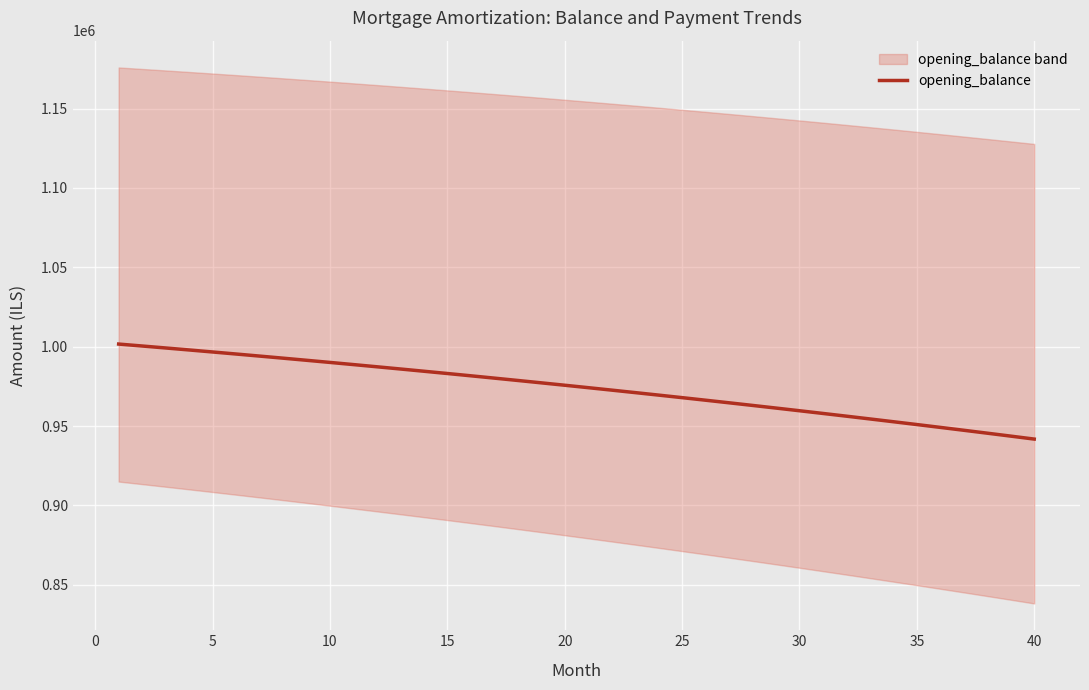

True or false: there are more than 1 points higher than both neighbors.

False